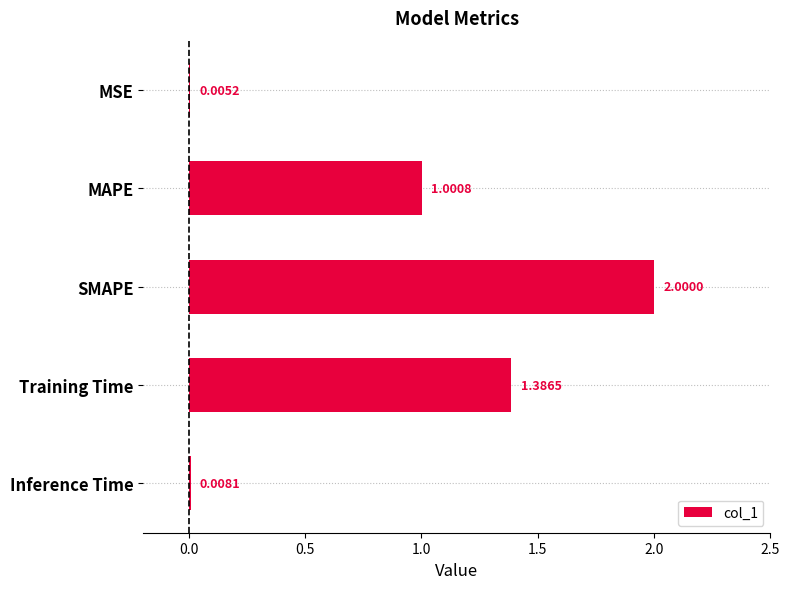

Which label corresponds to the largest value in the chart?

SMAPE